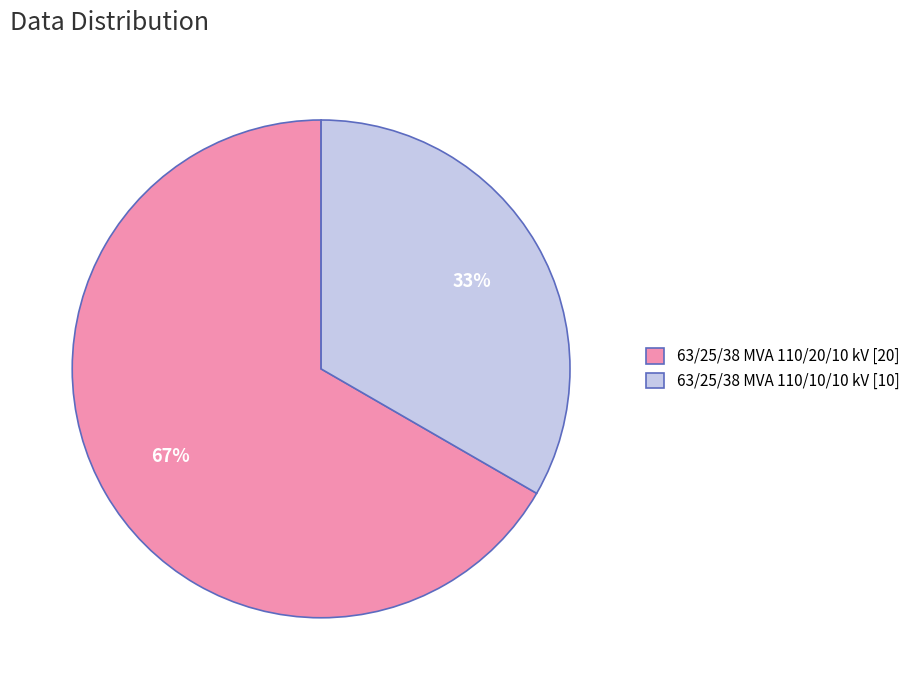

Which category has the biggest portion of the pie?

63/25/38 MVA 110/20/10 kV